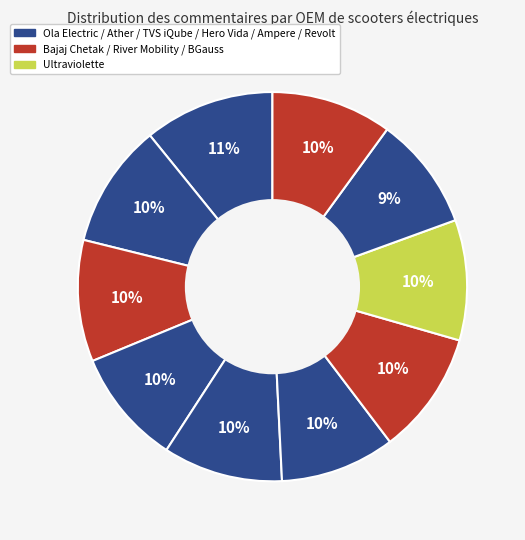

How many segments does this pie chart have?

10